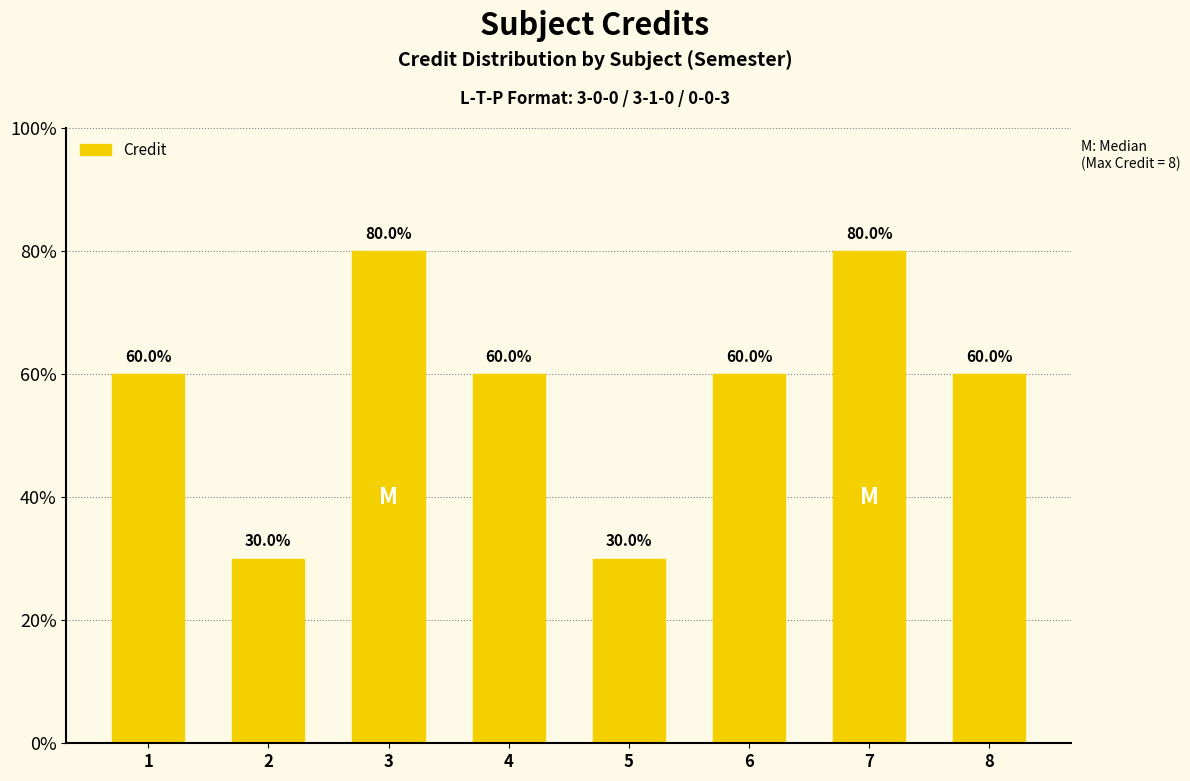

What value does the data have at 6?

6